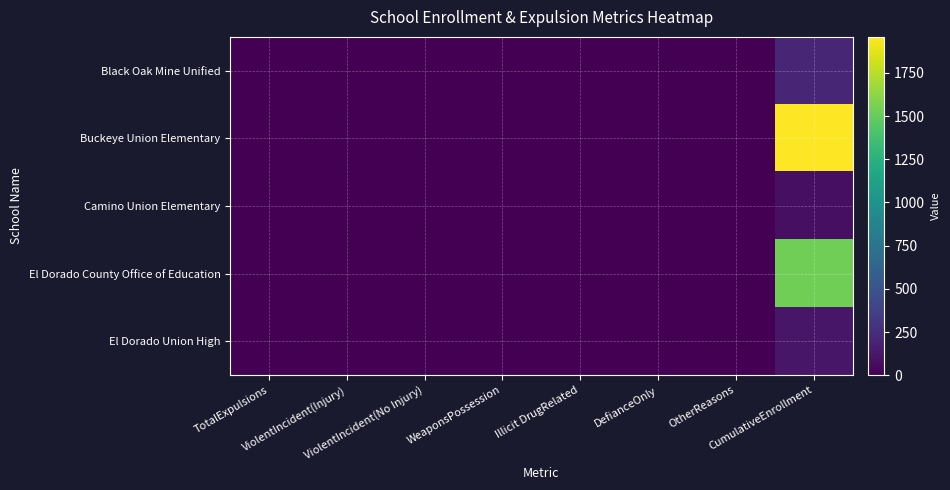

Rank the series by their maximum value, from lowest to highest.

Camino Union Elementary, El Dorado Union High, Black Oak Mine Unified, El Dorado County Office of Education, Buckeye Union Elementary